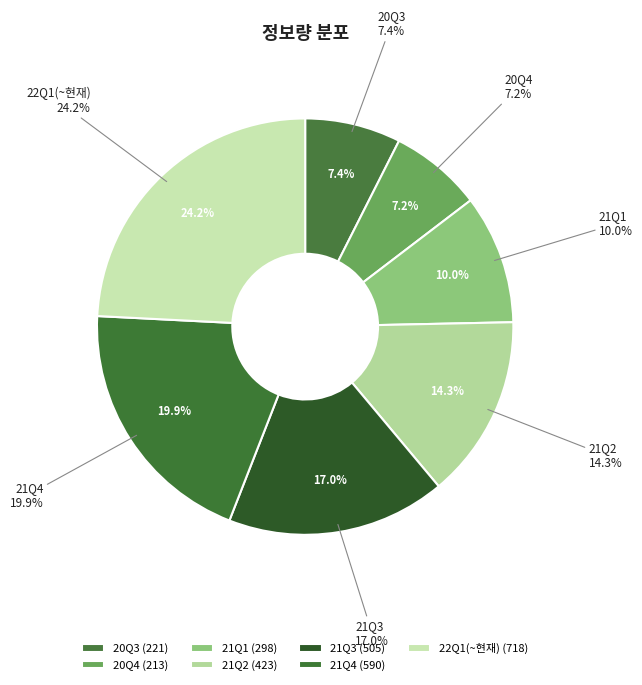

Does 21Q4 represent more than half of the total?

No